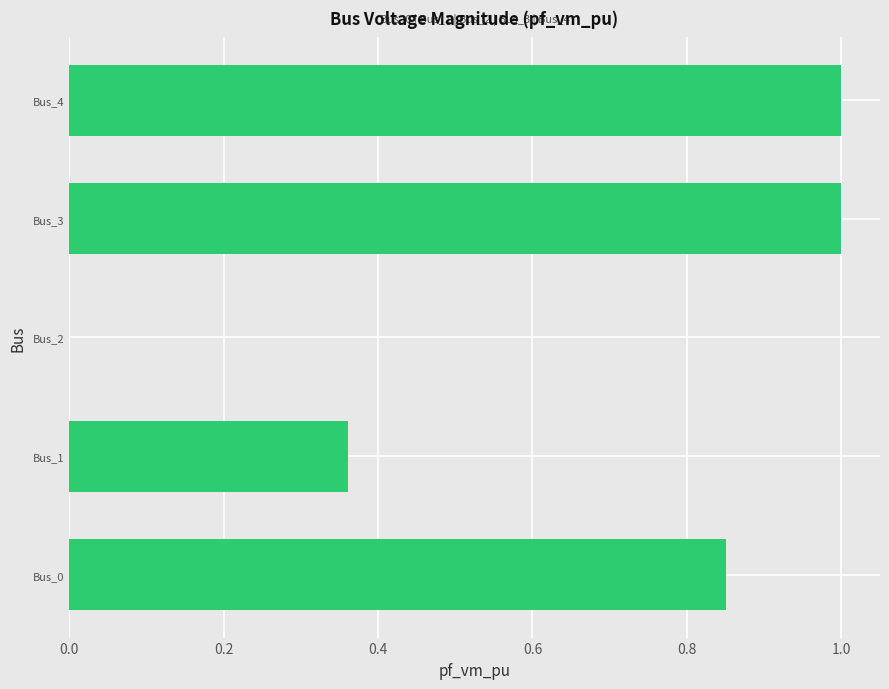

What is the sum of all values?

3.2